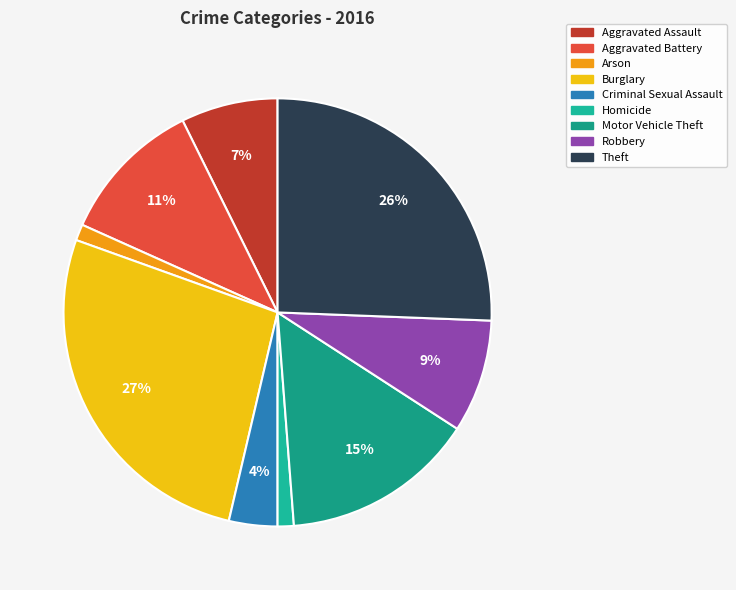

Does Robbery account for over 50% of the chart?

No